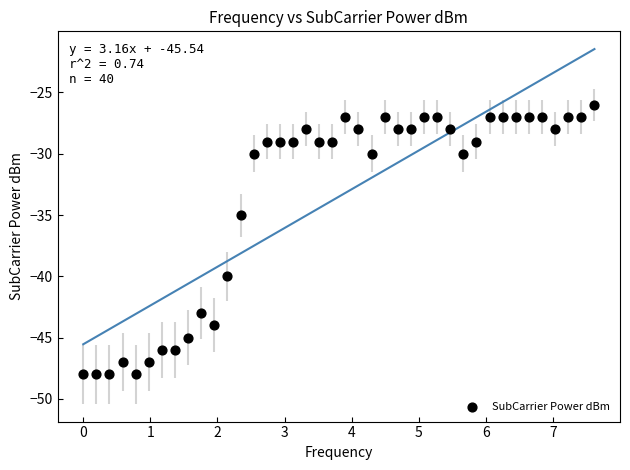

What Y value in the scatter plot is closest to -37?

-35